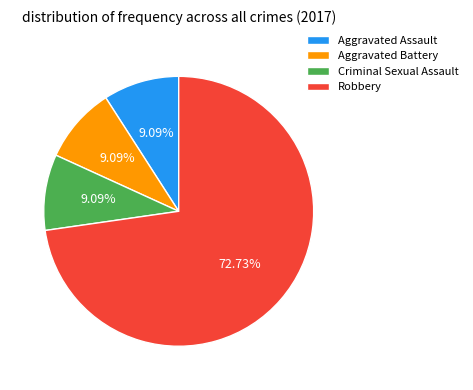

What is the largest slice in the pie chart?

Robbery